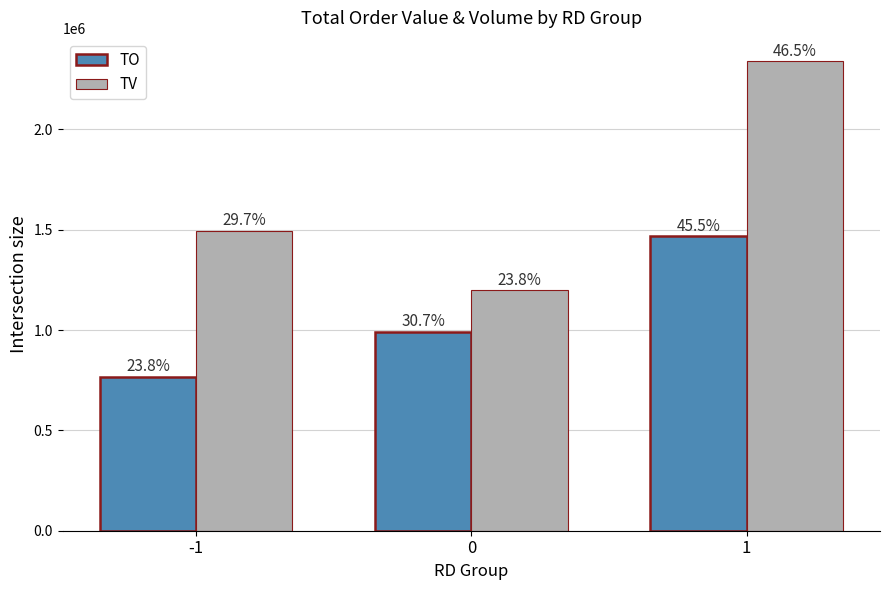

Does the chart contain stacked bars?

No